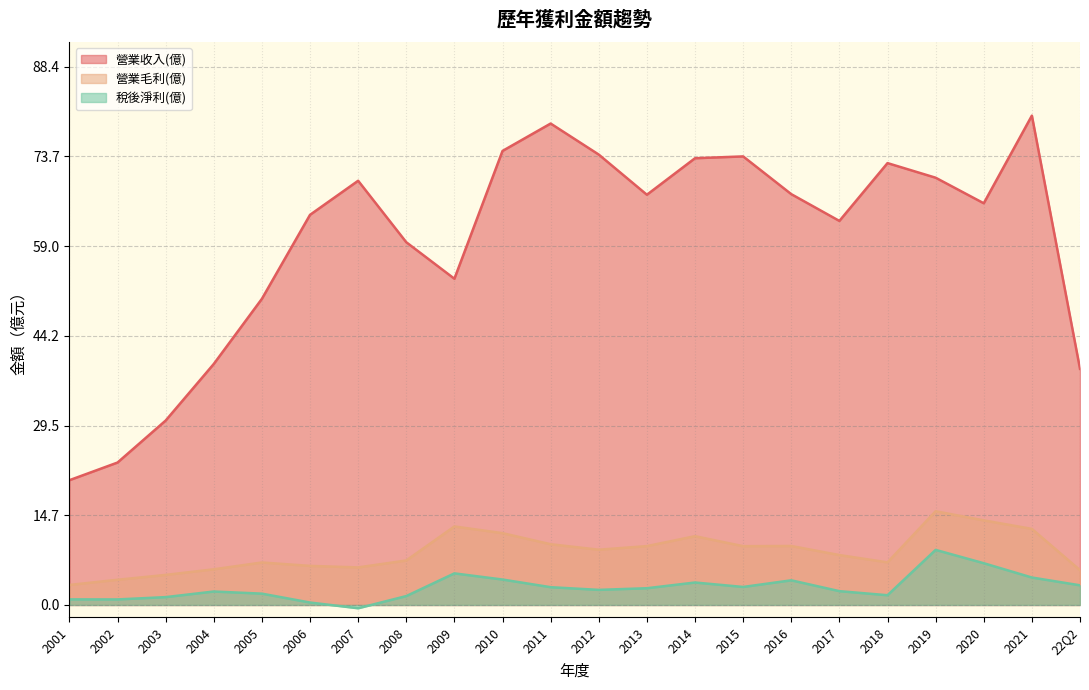

Reading right to left, extract all data points from this chart.

營業收入(億): 38.8	80.4	66.0	70.2	72.6	63.1	67.5	73.7	73.4	67.4	74.0	79.1	74.6	53.6	59.6	69.7	64.1	50.3	39.6	30.3	23.4	20.5
營業毛利(億): 5.7	12.5	13.9	15.4	7.0	8.2	9.7	9.7	11.3	9.7	9.1	10.0	11.8	12.9	7.3	6.2	6.4	7.0	5.9	4.9	4.1	3.3
稅後淨利(億): 3.2	4.5	6.9	9.1	1.6	2.3	4.0	3.0	3.7	2.8	2.5	2.9	4.2	5.2	1.5	-0.5	0.4	1.9	2.2	1.3	0.9	0.9